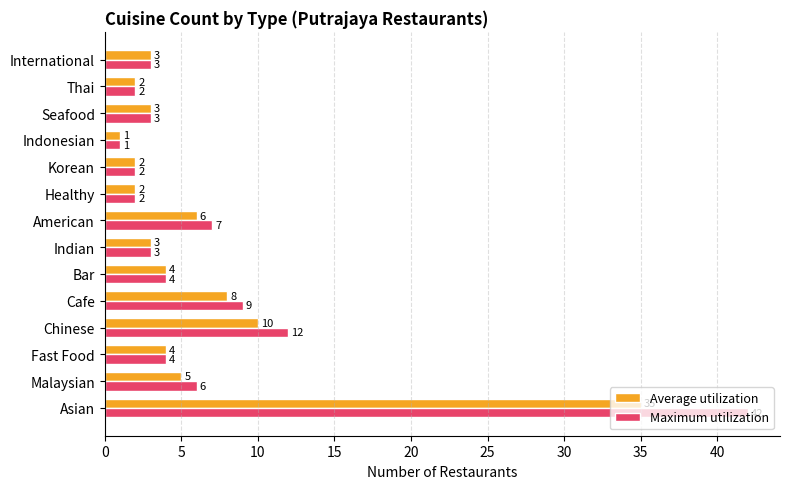

What is the maximum value shown in the chart?

42